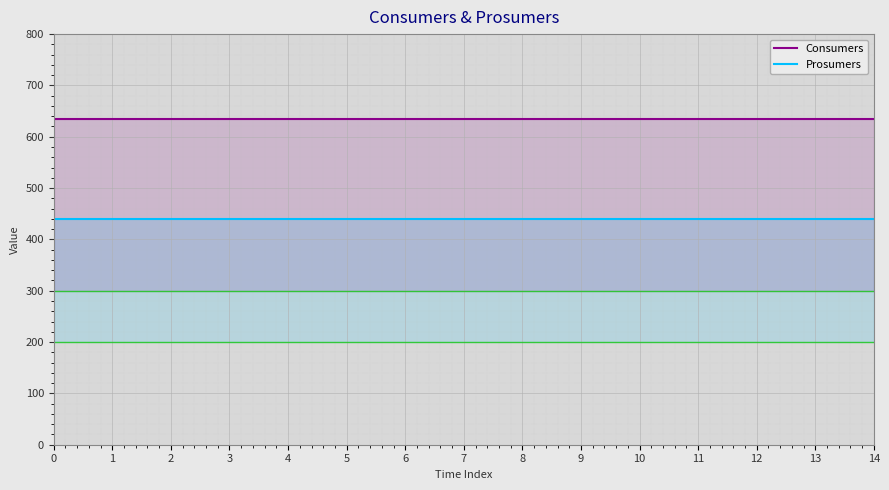

List the labels in order of Consumers value, largest first.

0, 1, 2, 3, 4, 5, 6, 7, 8, 9, 10, 11, 12, 13, 14